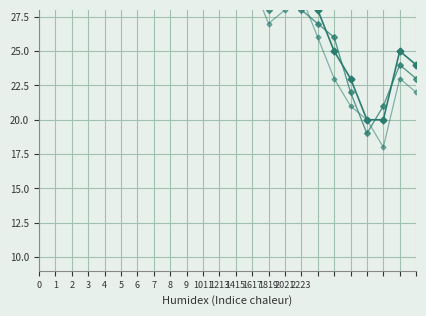

Which series ends up on top after the final intersection of value and value_smooth?

value